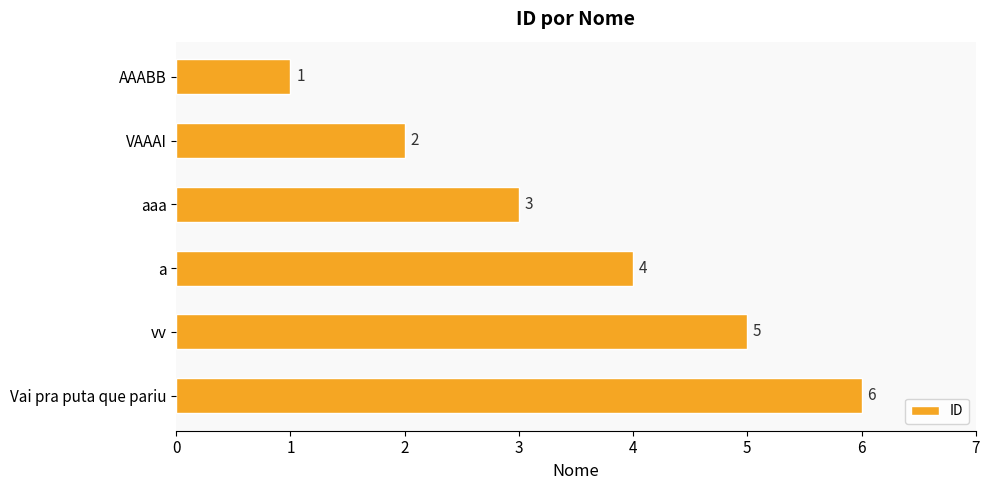

What is the label of the 3rd bar from the bottom?

a